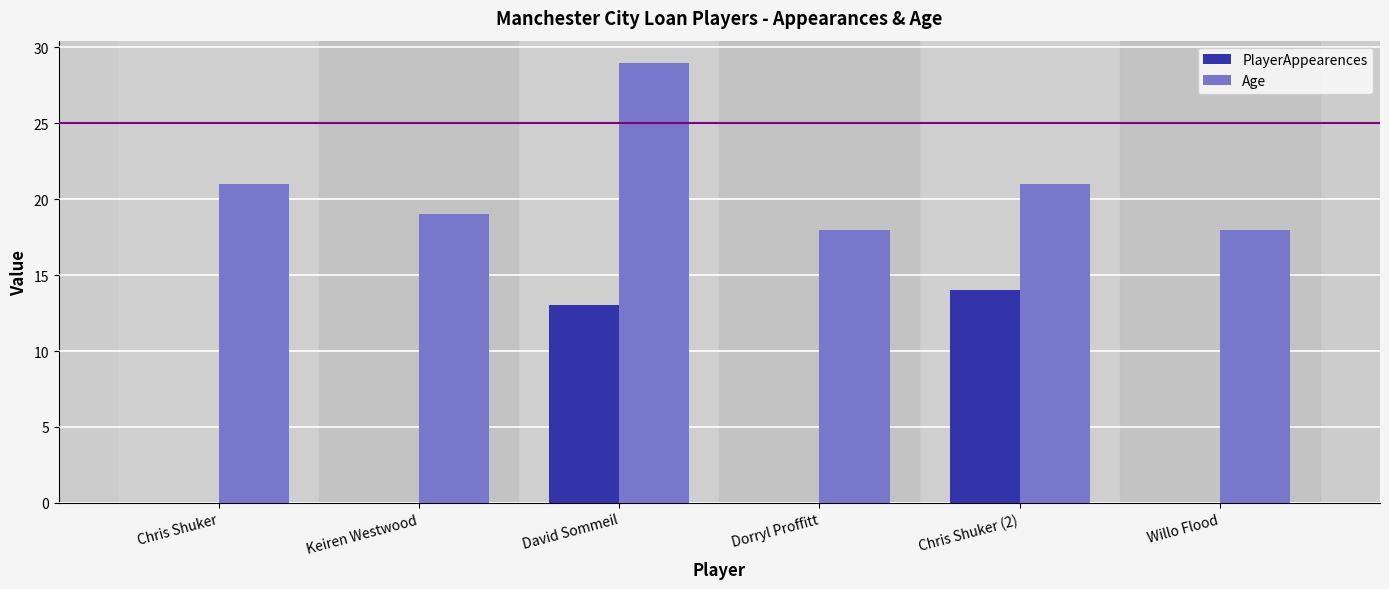

Which series has the largest total across all categories?

Age